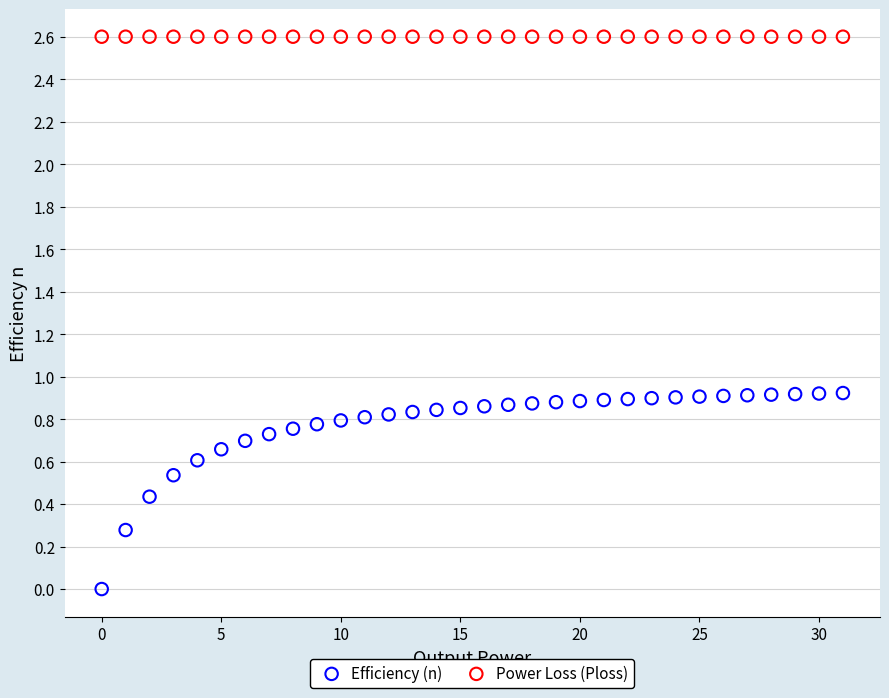

What are all the series names shown in the legend?

Efficiency (n), Power Loss (Ploss)